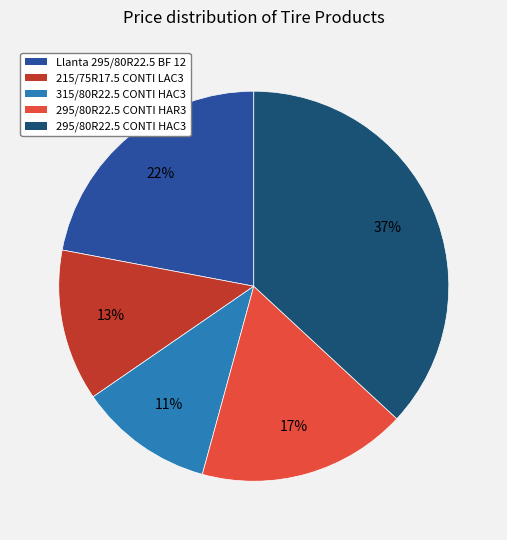

To the nearest percent, what is the average slice percentage?

20%